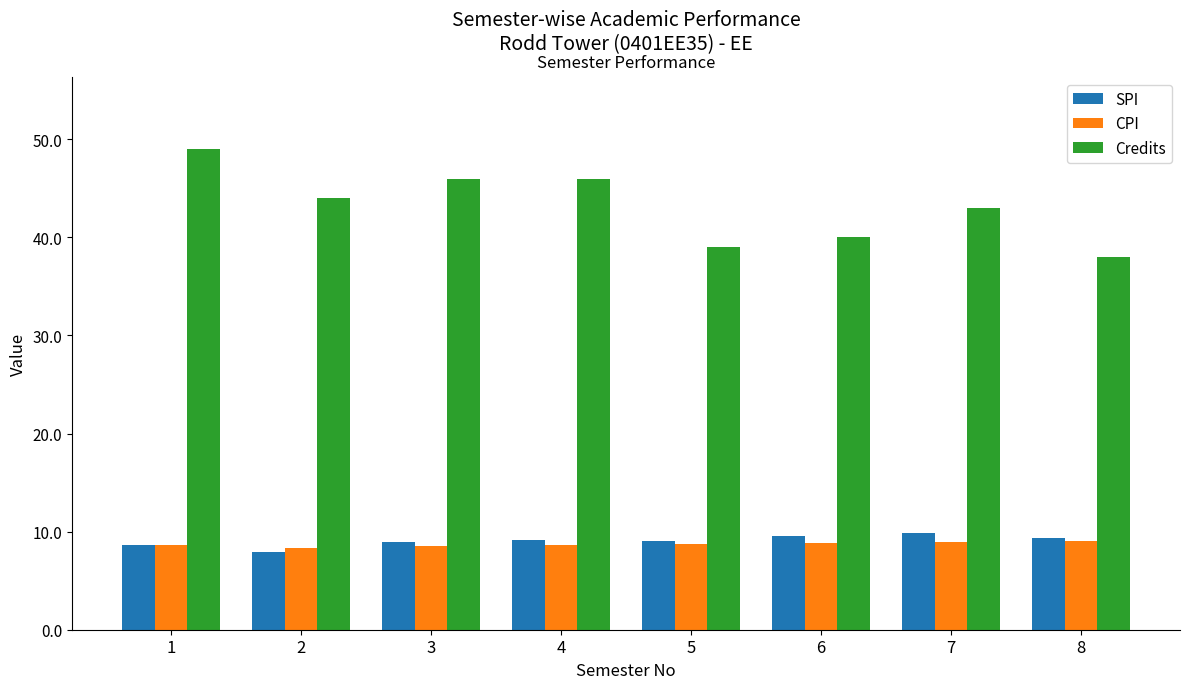

How many distinct data groups are displayed?

3